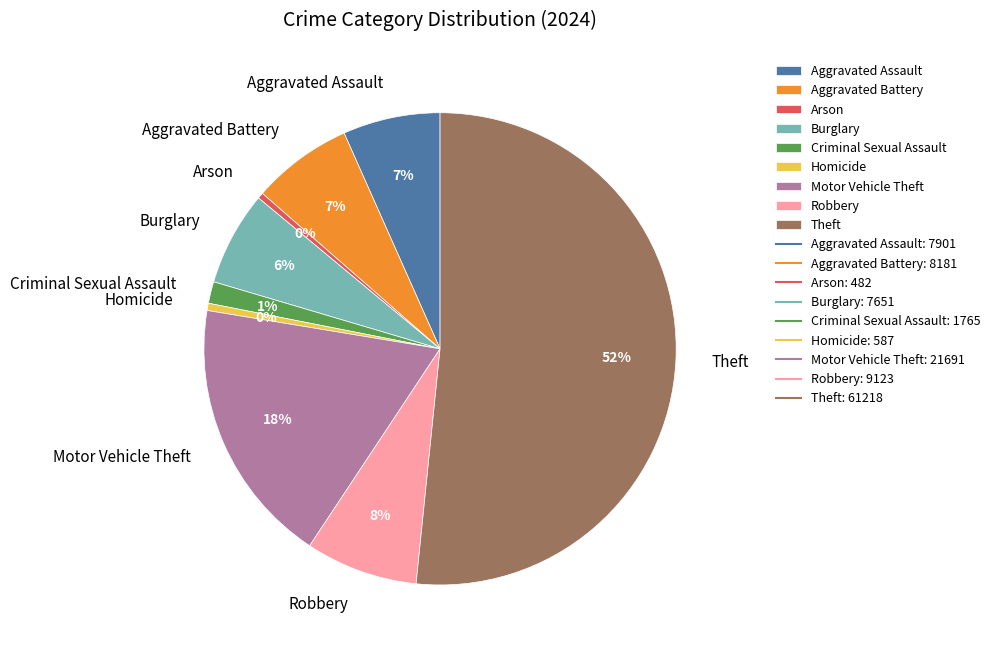

Which category has the biggest portion of the pie?

Theft